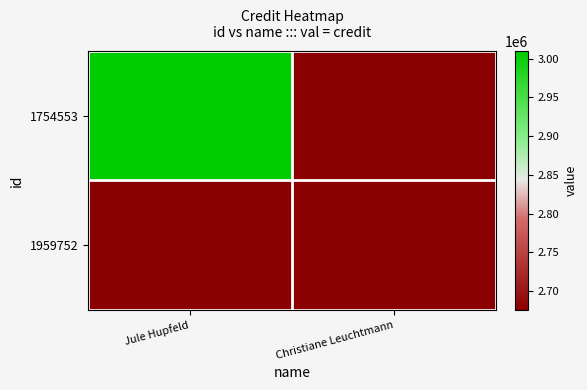

Count the number of data series in this chart.

2